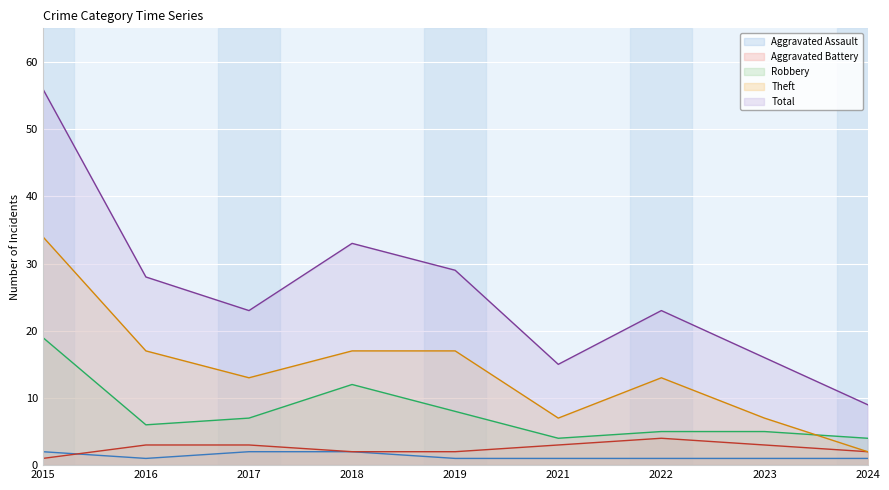

List the series in order of their peak value, lowest first.

Aggravated Assault, Aggravated Battery, Robbery, Theft, Total